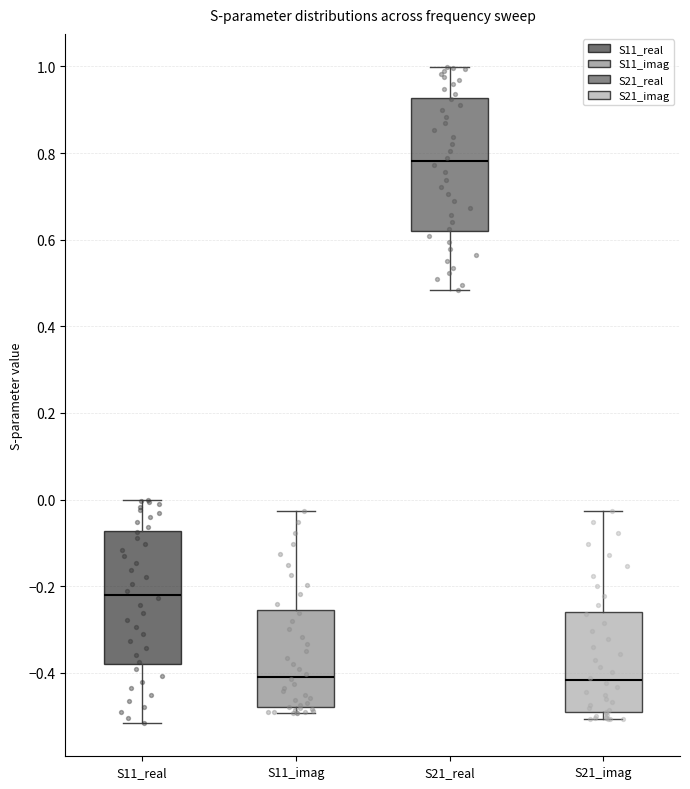

Which box has the highest median line?

S21_real